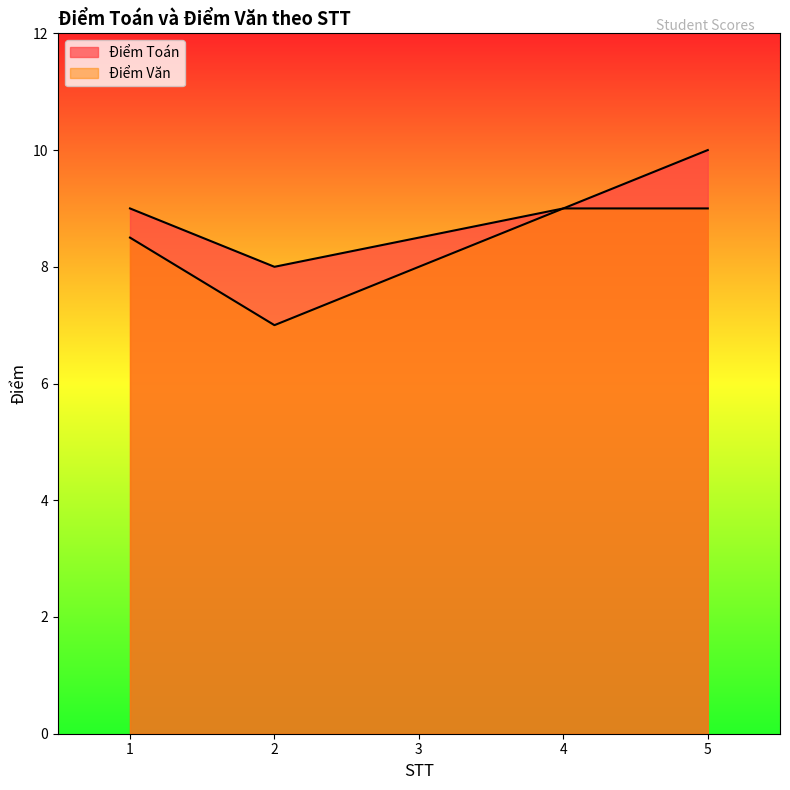

What value does the Điểm Văn series have at 5?

9.0